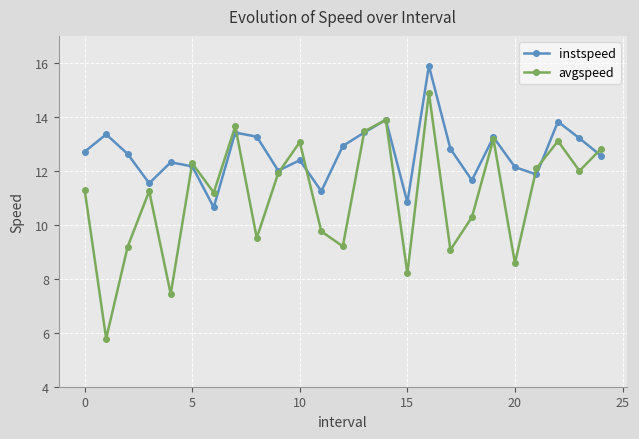

Which series has the largest total across all categories?

instspeed